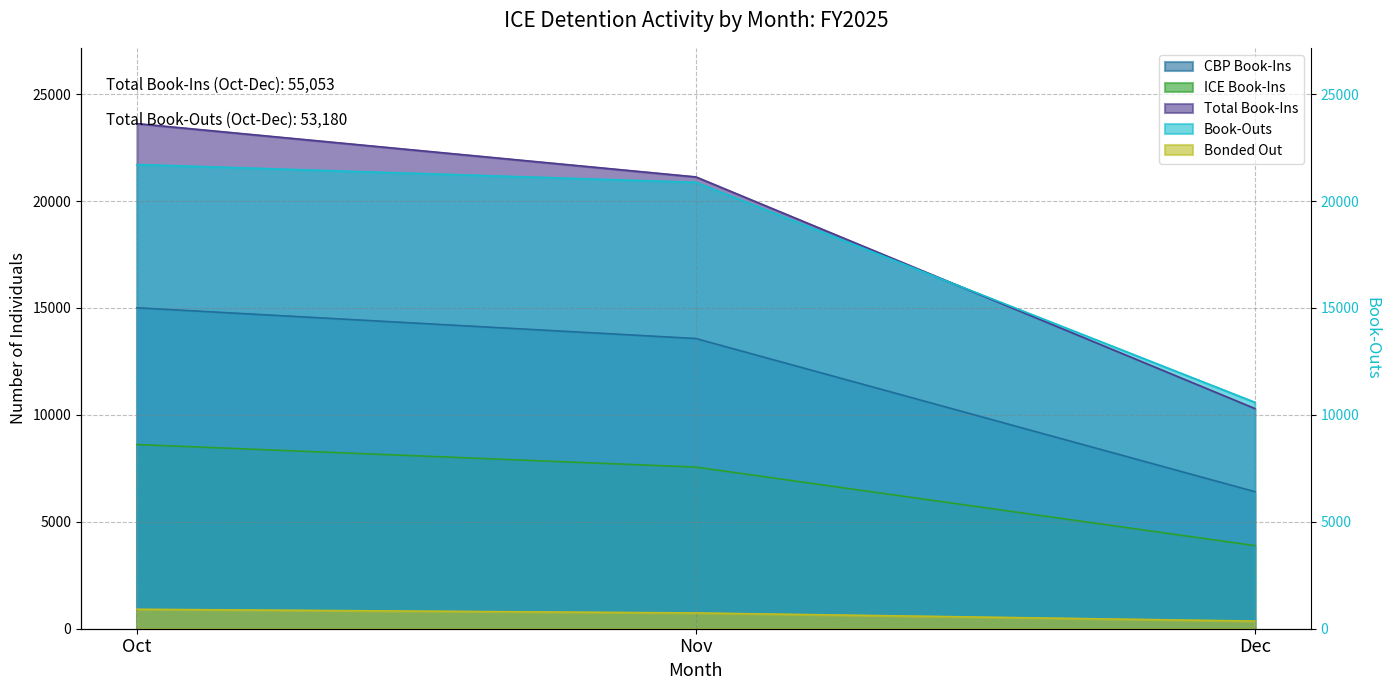

The ICE Book-Ins series shows 5354 at Dec. True or false?

False